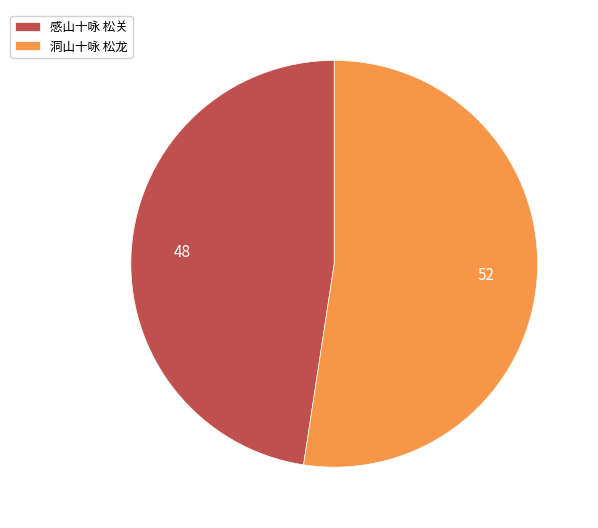

Rank the categories by value from lowest to highest.

感山十咏 松关, 洞山十咏 松龙